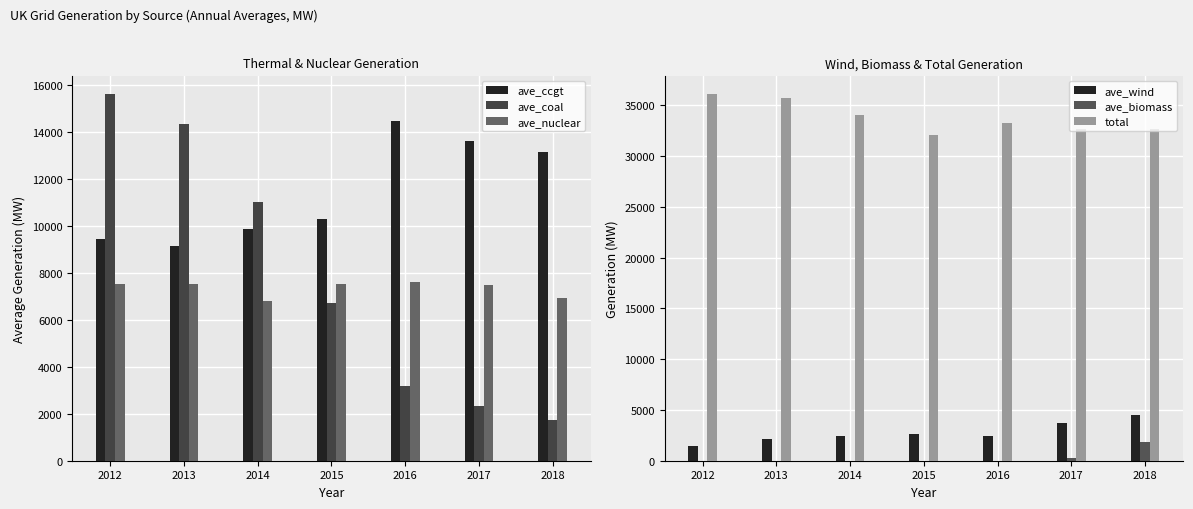

What is the sum of all ave_ccgt values?

80051.0